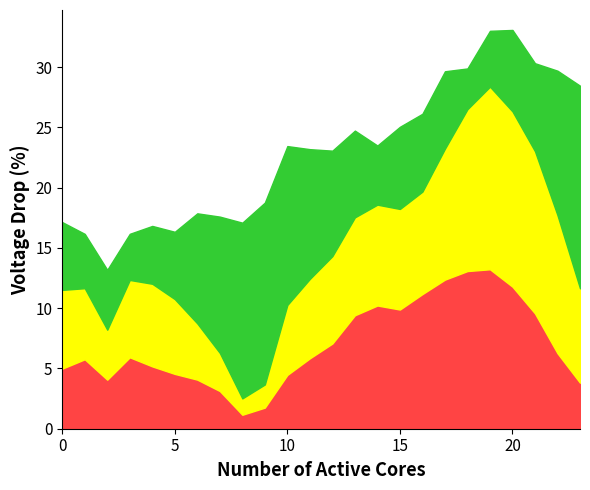

The ATT12 series shows 19.8 at 21. True or false?

False